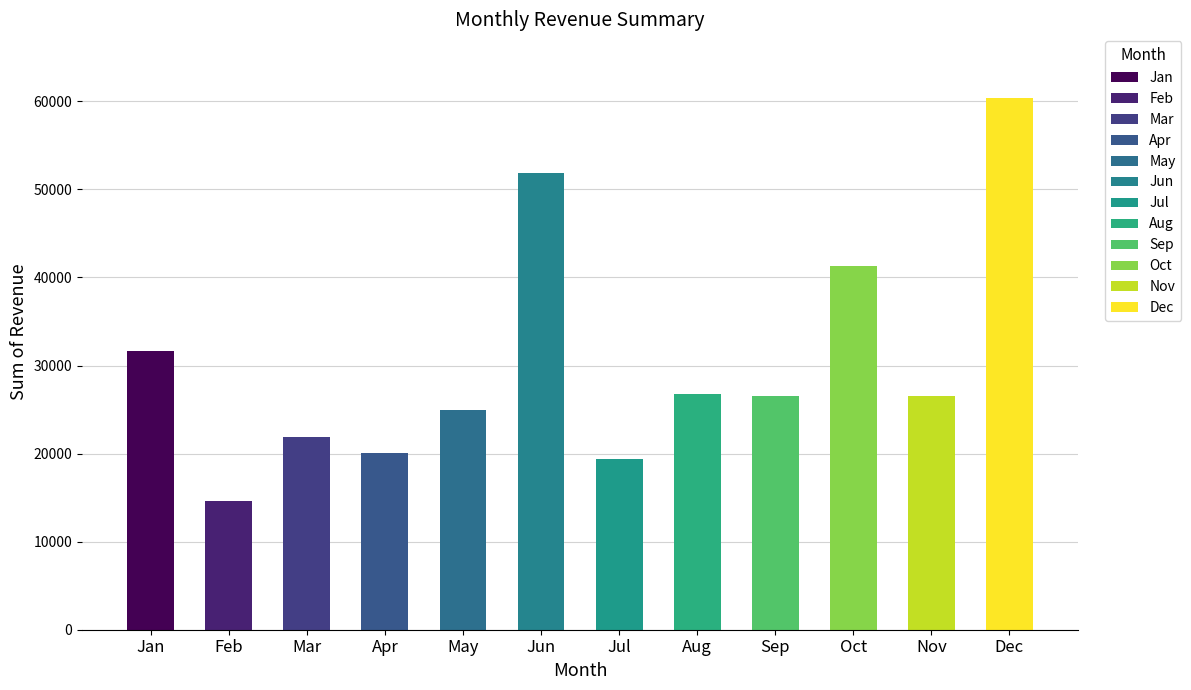

What is the value of the 5th bar from the left?

24947.0